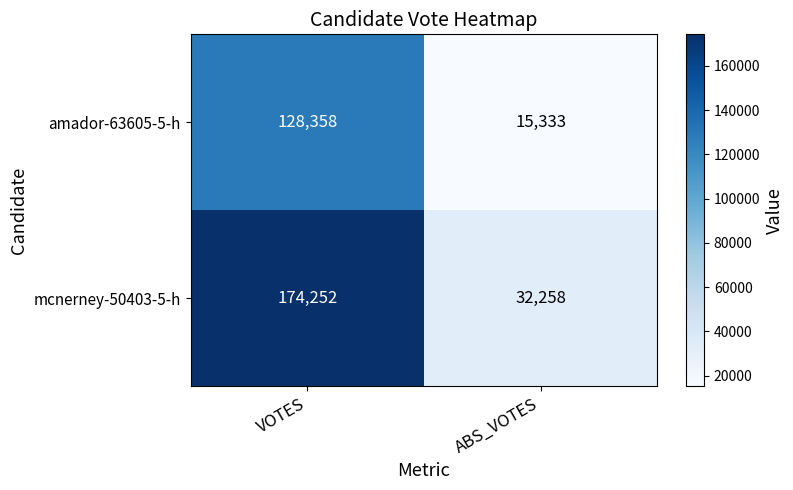

What is the spread (max minus min) of values at VOTES?

45894